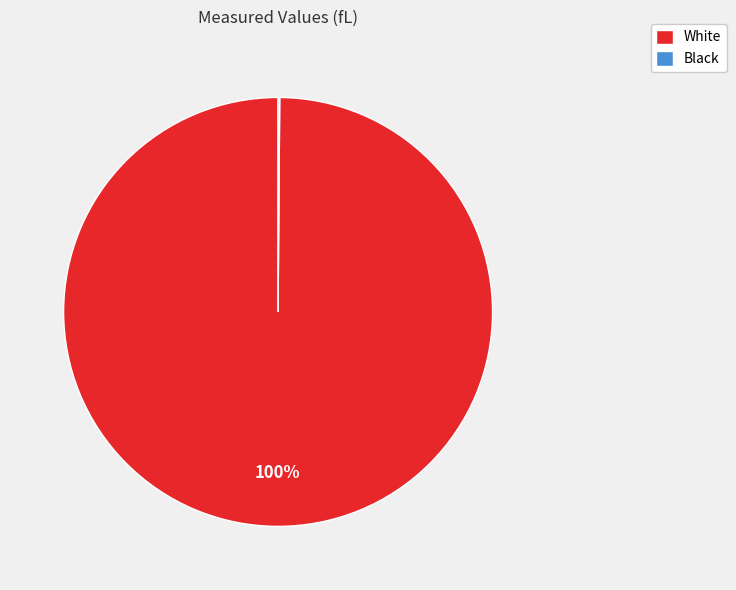

To the nearest percent, what portion does White represent?

100%